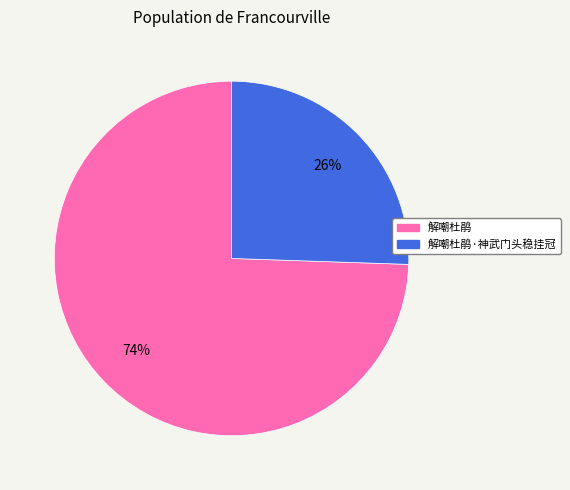

To the nearest percent, what is the average slice percentage?

50%